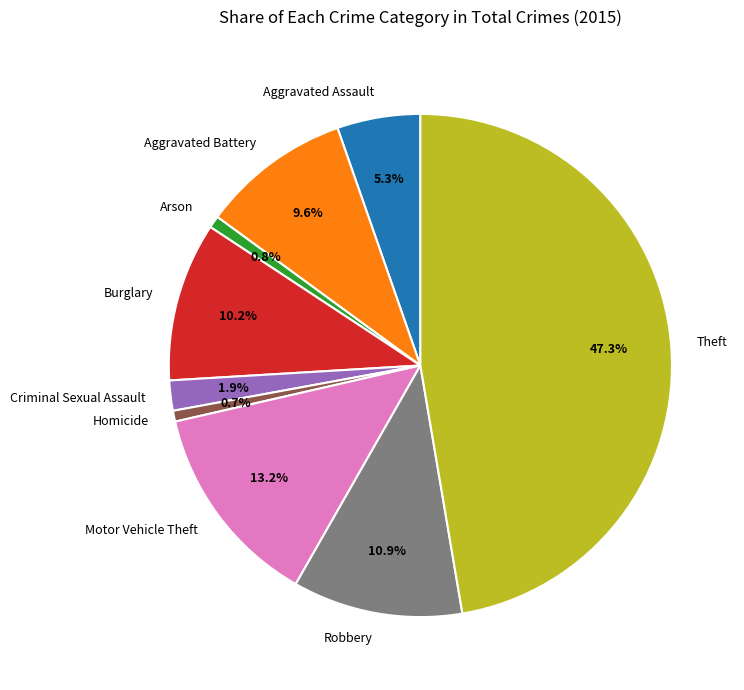

What is the ratio of the value at Motor Vehicle Theft to the value at Burglary?

1.3